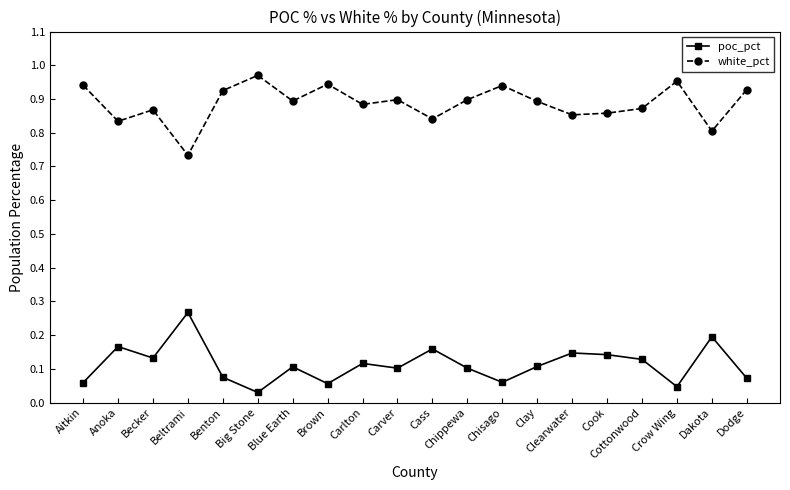

Rank the series at Cook from highest to lowest value.

white_pct, poc_pct